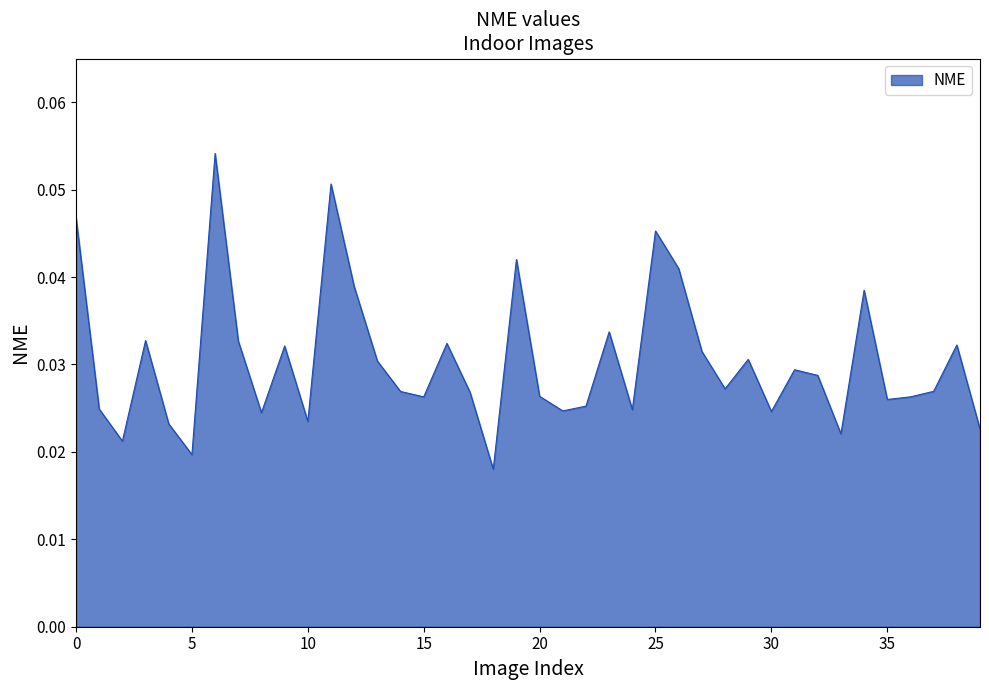

How many values are between 0 and 1?

40